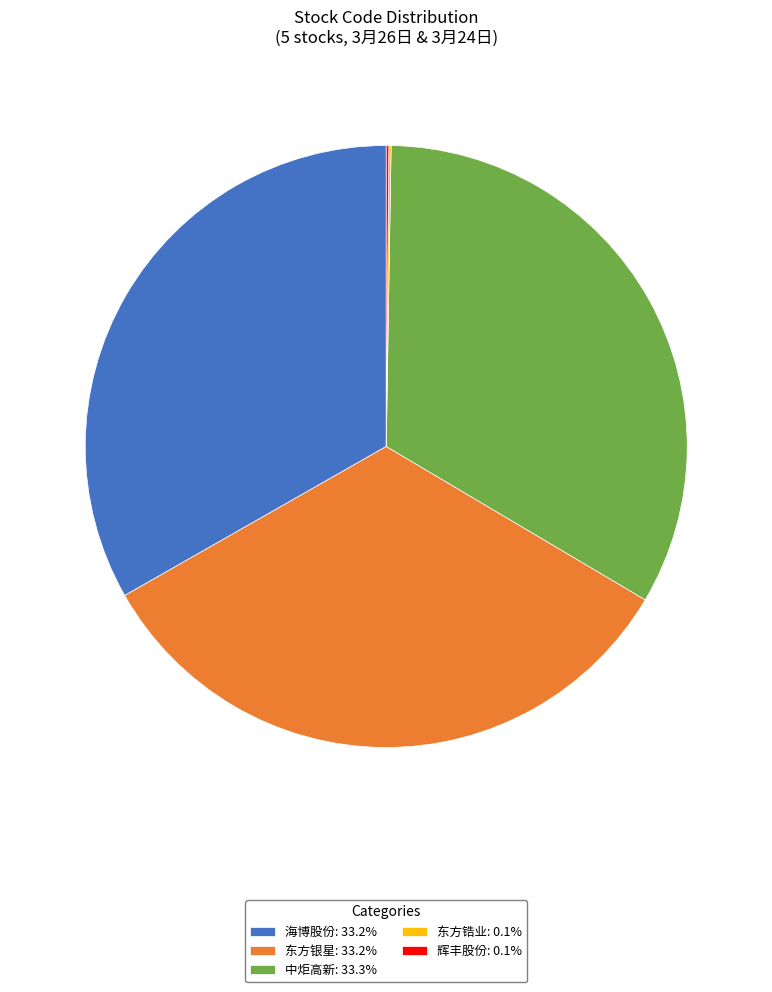

Is 海博股份: 33.2% the majority of the pie?

No